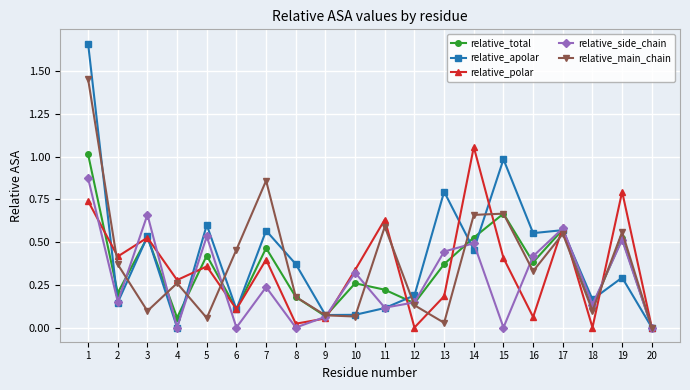

True or false: relative_side_chain and relative_polar cross at least once.

True